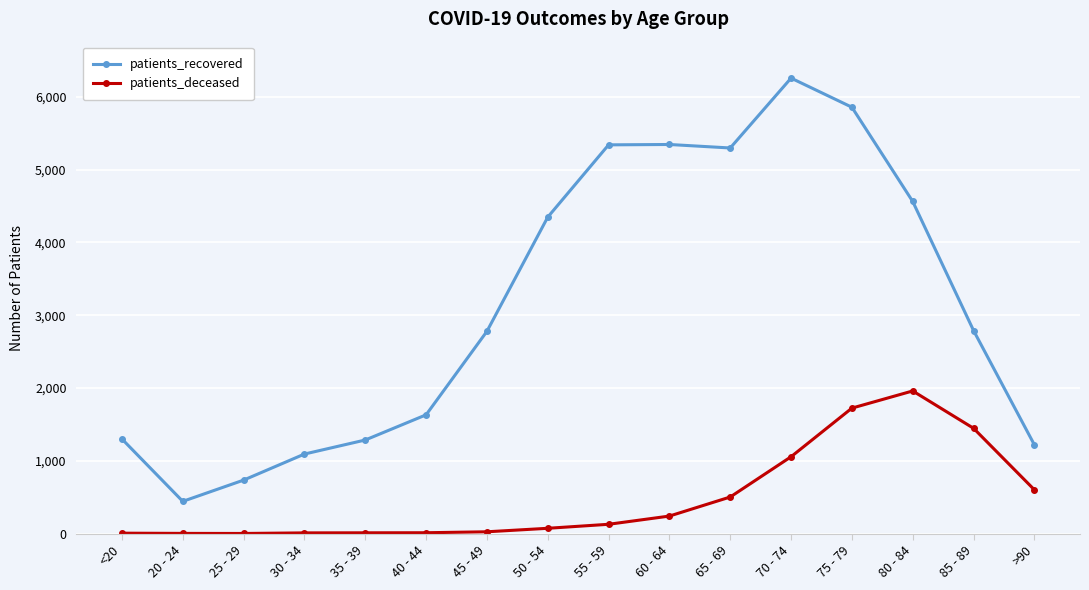

Which series has the largest total across all categories?

patients_recovered